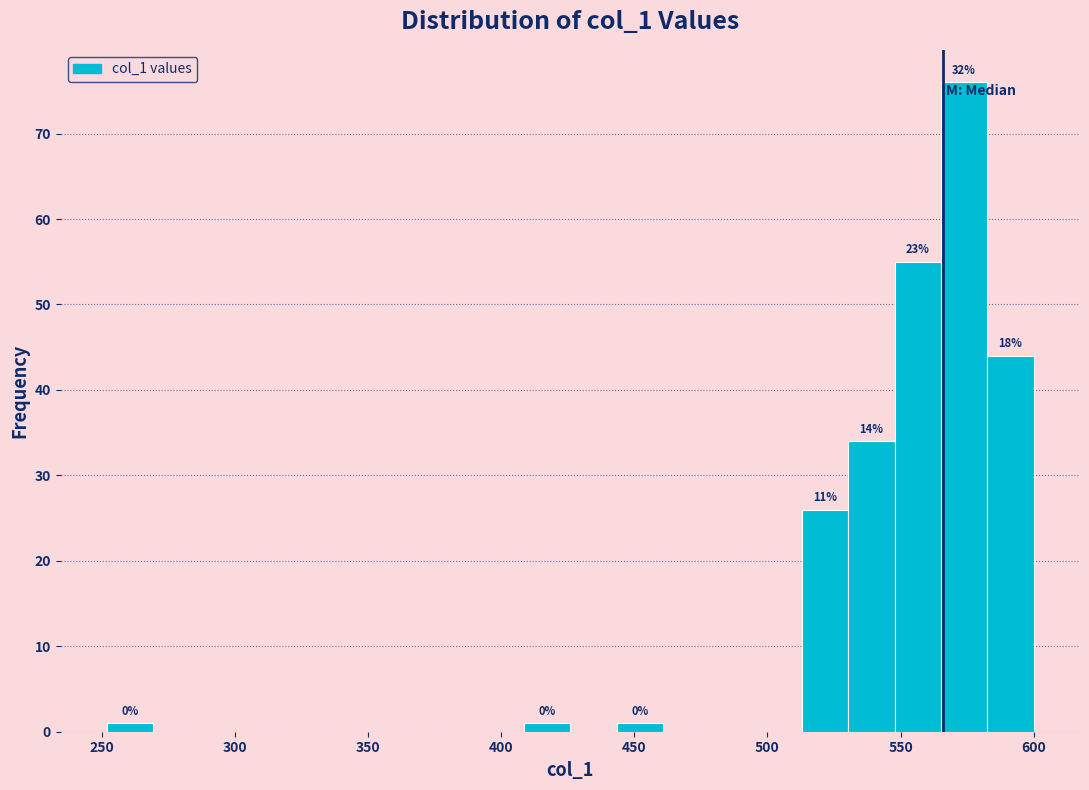

Read against the x-axis, roughly where is the centre of the tallest bar?

575